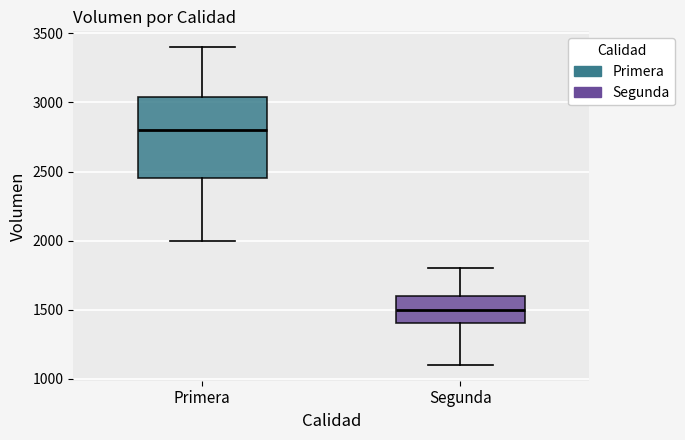

Where does the upper whisker of the box for Segunda end on the y-axis? The values are not printed on the chart, so give them approximately, as read against the axis.

1800